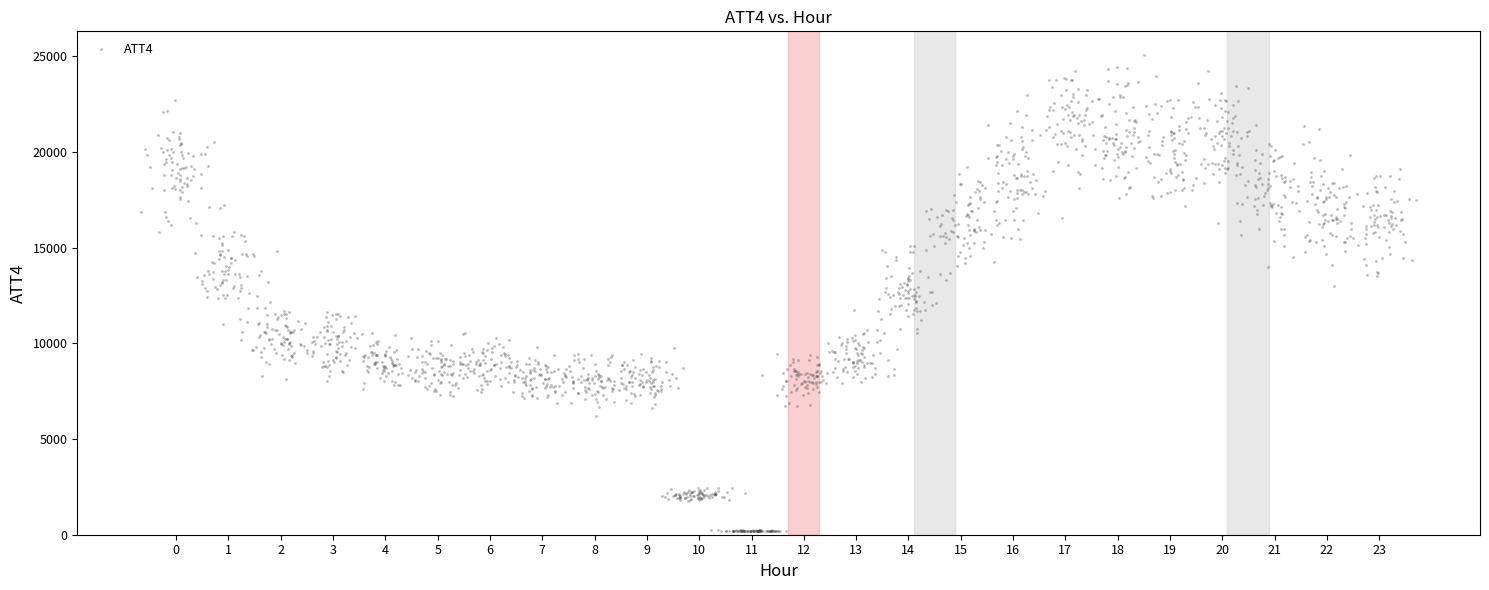

What is the range of Y values (max minus min)?

24891.4